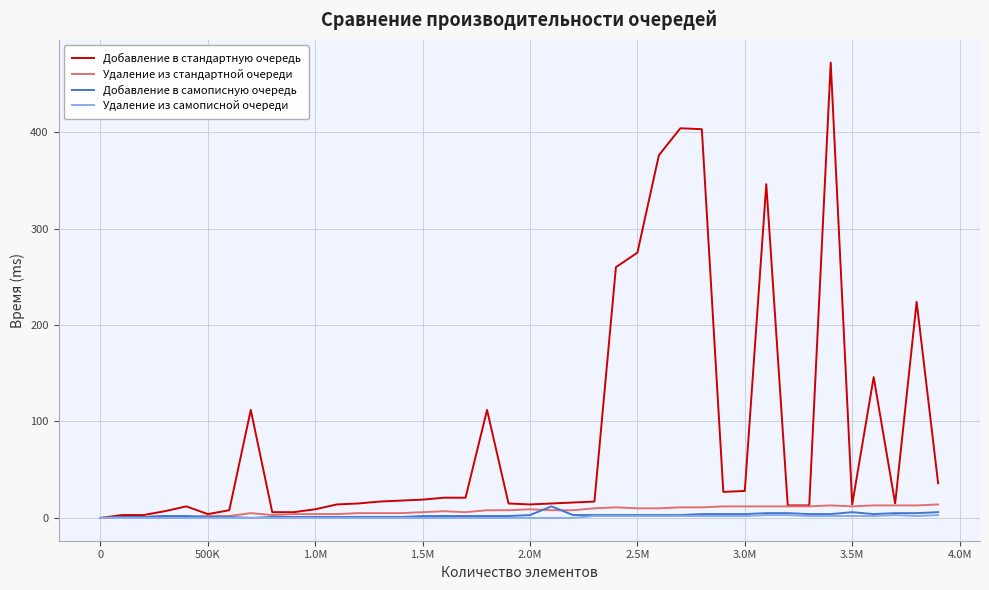

What are all the series names shown in the legend?

Добавление в стандартную очередь, Удаление из стандартной очереди, Добавление в самописную очередь, Удаление из самописной очереди